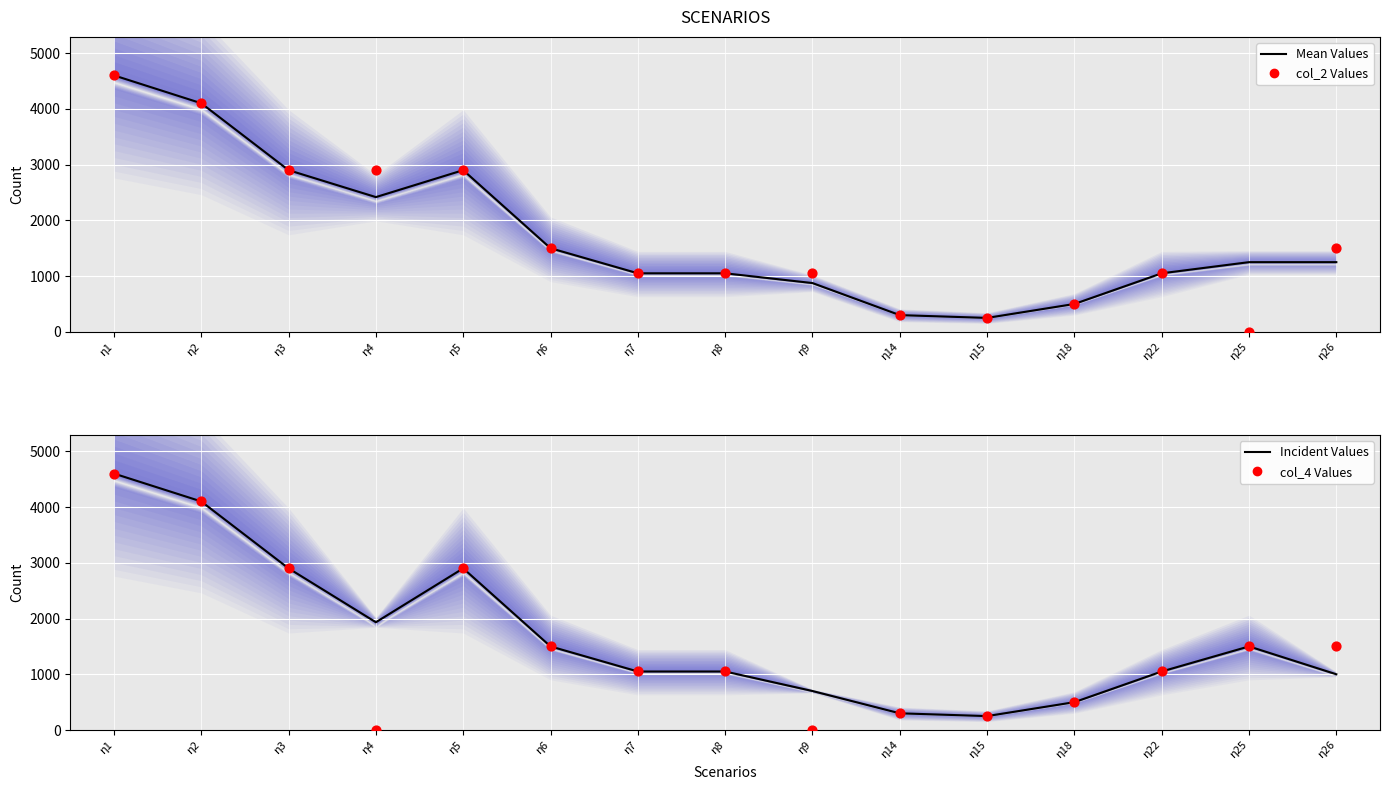

Which series contains the highest Y value?

Mean Values